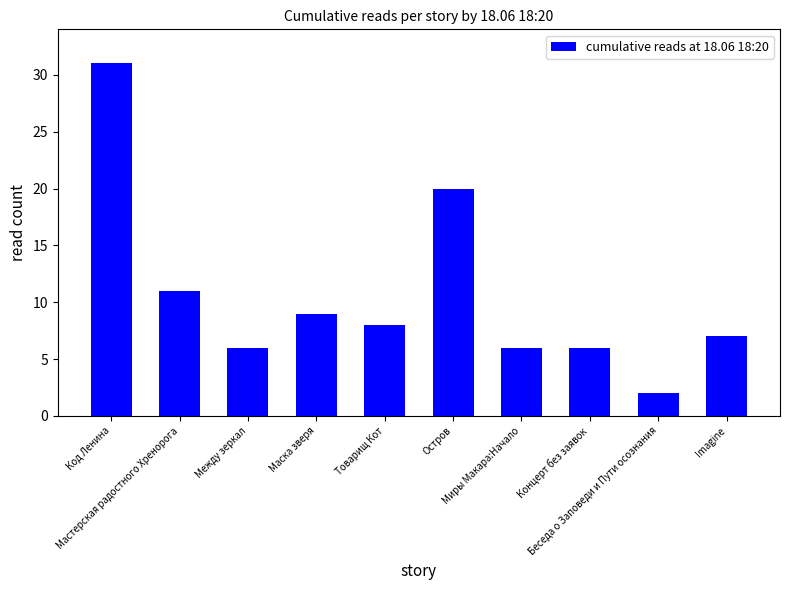

What is the smallest value displayed?

2